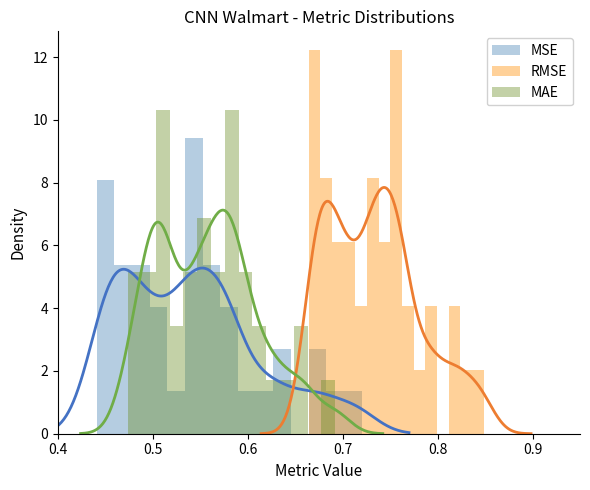

List the series in order of their peak value, lowest first.

MSE, MAE, RMSE